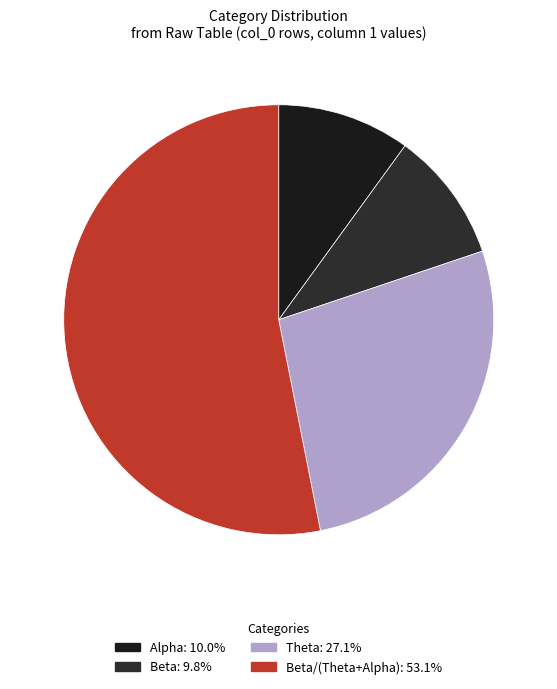

How many slices are in this pie chart?

4